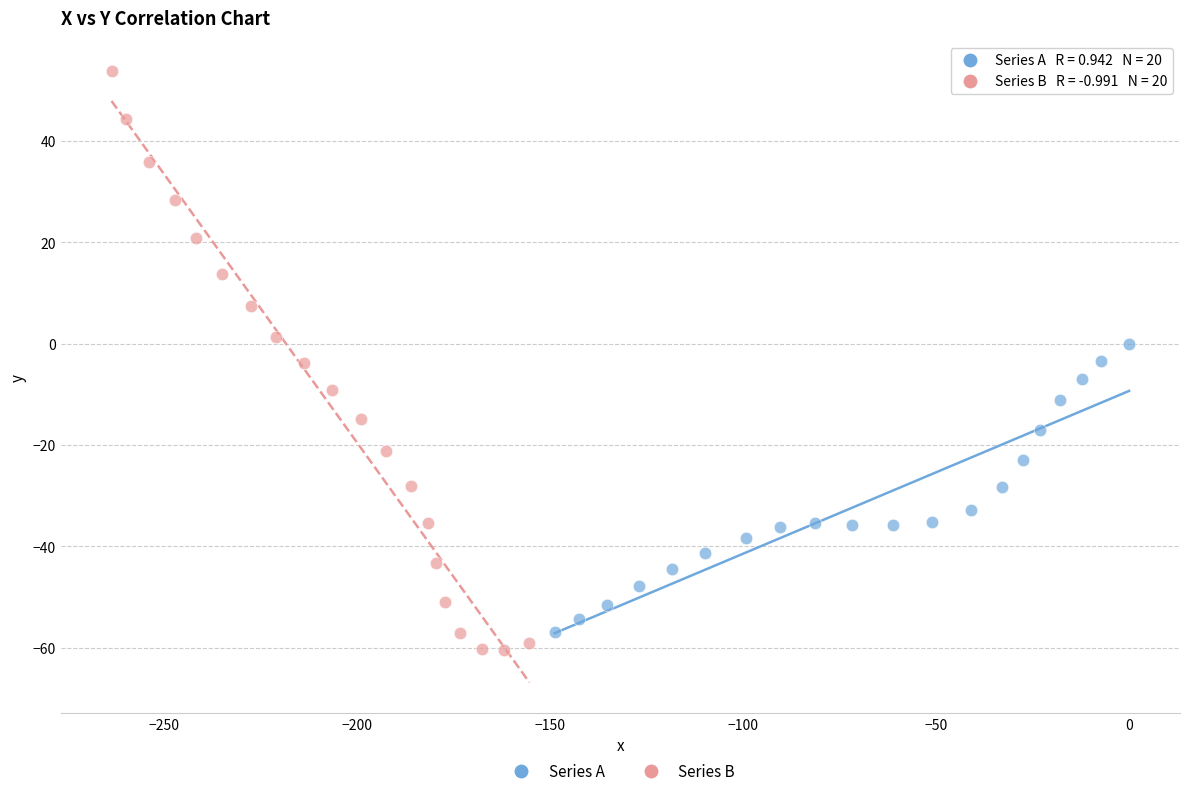

Which series contains the highest Y value?

Series B